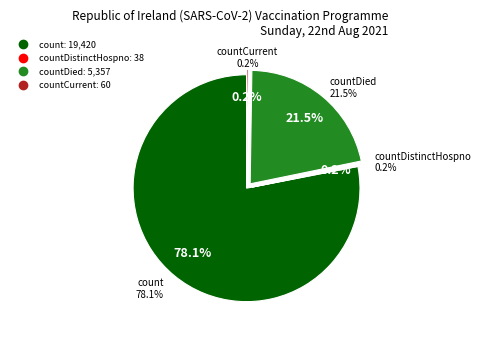

True or false: countDied accounts for 22% of the total.

True